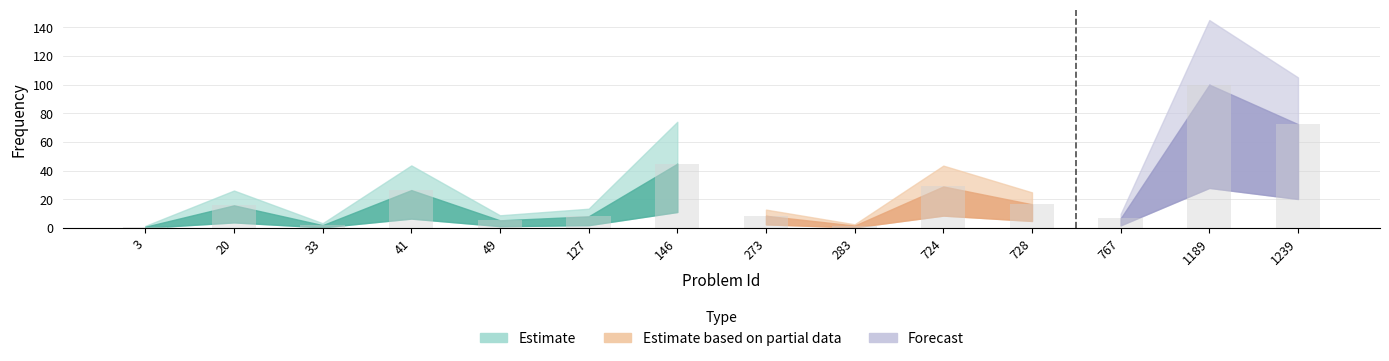

Is it true that the value at 767 is 6.8?

True